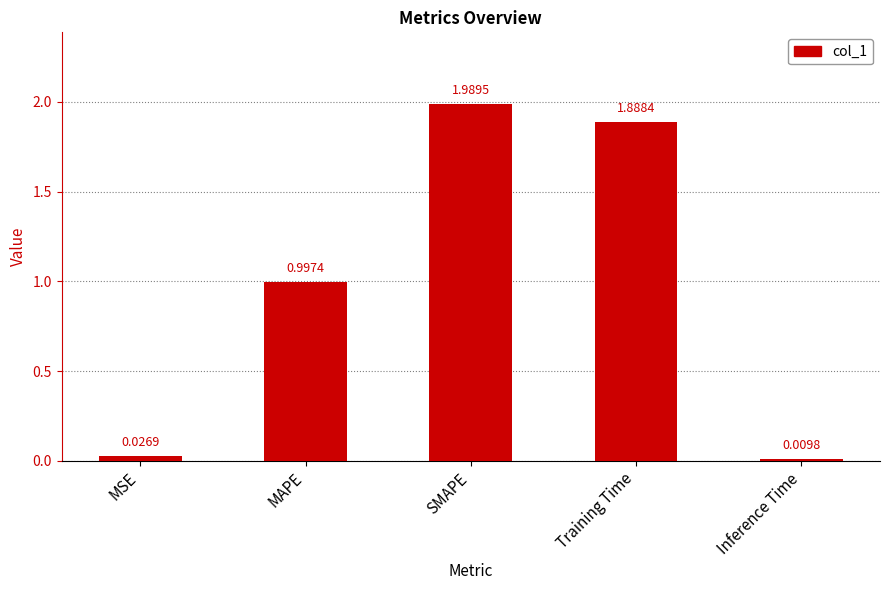

Rank the categories by value from lowest to highest.

Inference Time, MSE, MAPE, Training Time, SMAPE